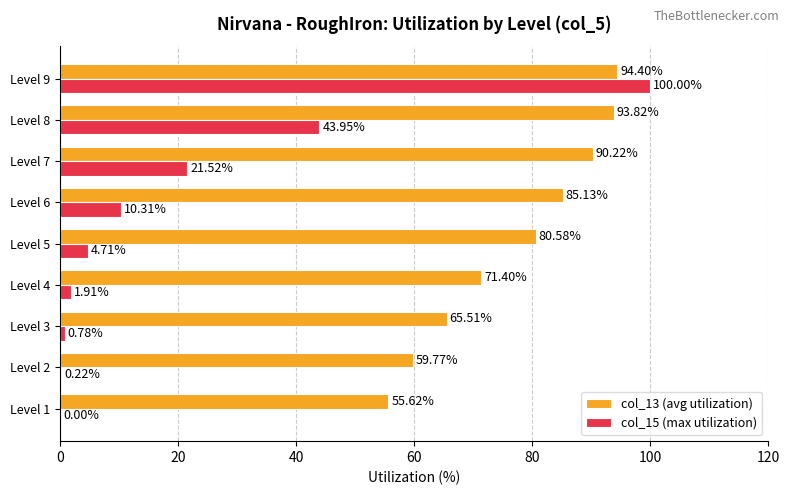

What is the total value across all series at Level 1?

55.6